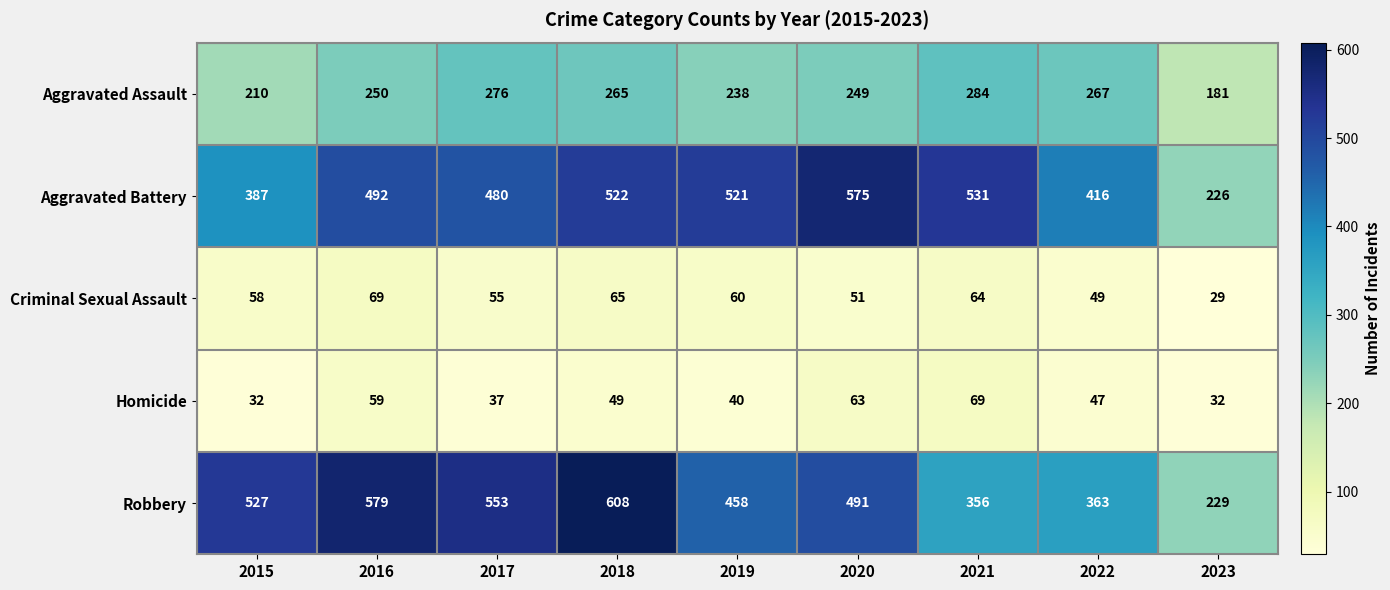

At 2018, list the series in order from largest to smallest.

Robbery, Aggravated Battery, Aggravated Assault, Criminal Sexual Assault, Homicide